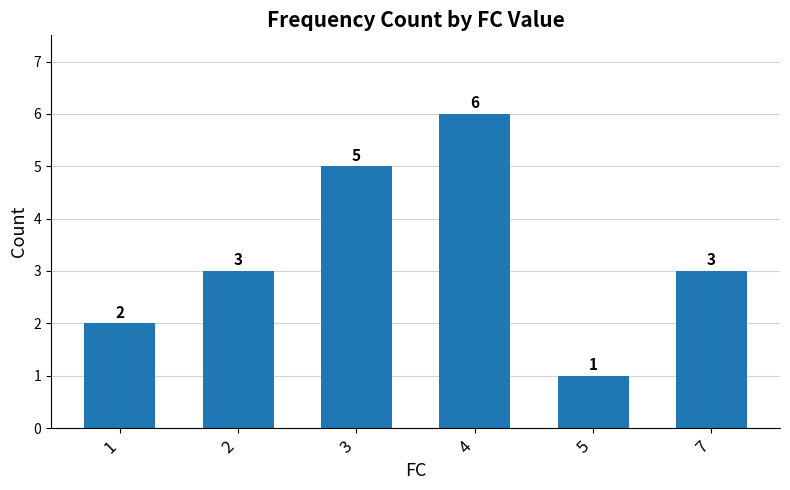

What is the change in value from 5 to 7?

+2